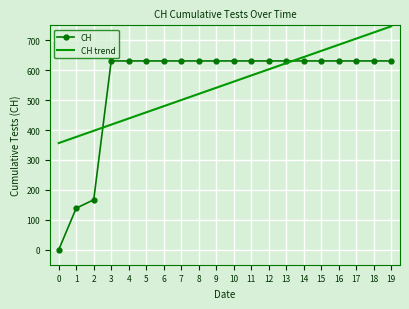

Reading left to right, transcribe all the data shown in this chart.

CH: 0=0.0	1=139.0	2=167.0	3=631.0	4=631.0	5=631.0	6=631.0	7=631.0	8=631.0	9=631.0	10=631.0	11=631.0	12=631.0	13=631.0	14=631.0	15=631.0	16=631.0	17=631.0	18=631.0	19=631.0
CH trend: 0=356.6	1=377.1	2=397.6	3=418.2	4=438.7	5=459.2	6=479.8	7=500.3	8=520.8	9=541.4	10=561.9	11=582.5	12=603.0	13=623.5	14=644.1	15=664.6	16=685.1	17=705.7	18=726.2	19=746.7